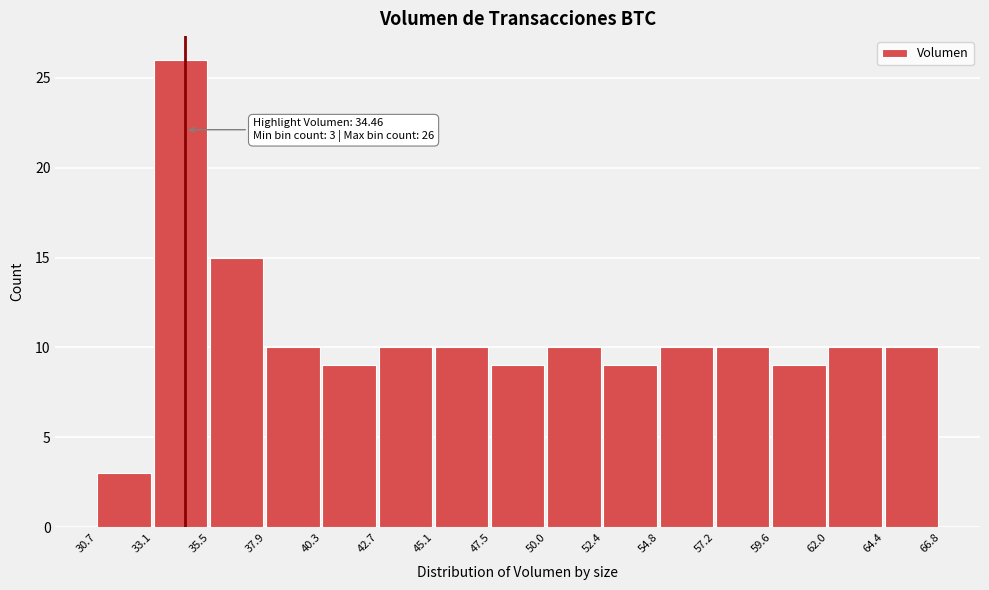

Over which range of the x-axis is the bar tallest?

33.1 to 35.5